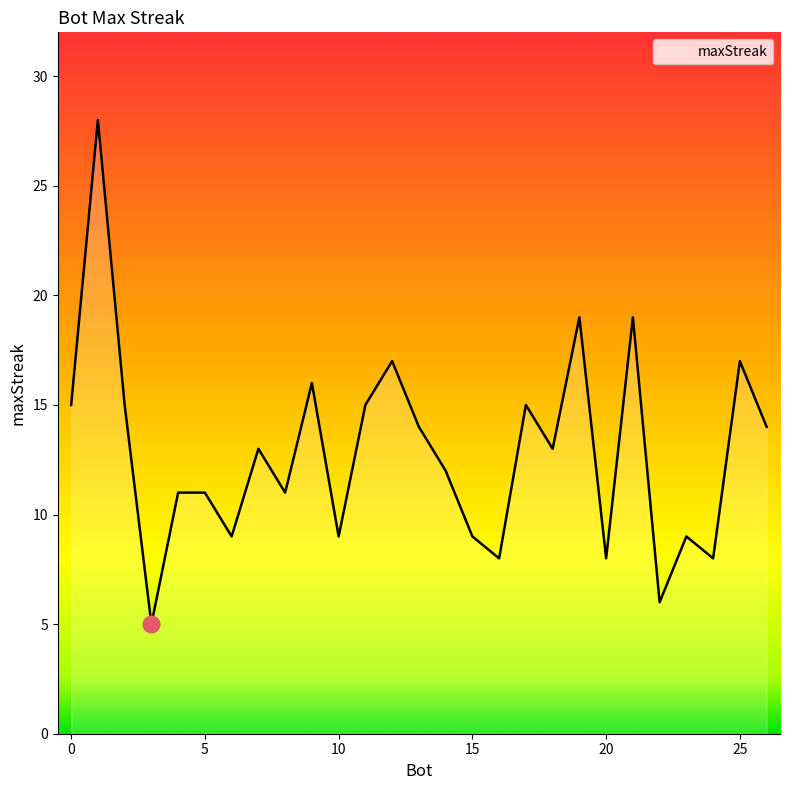

What is the difference between the maximum and minimum values?

23